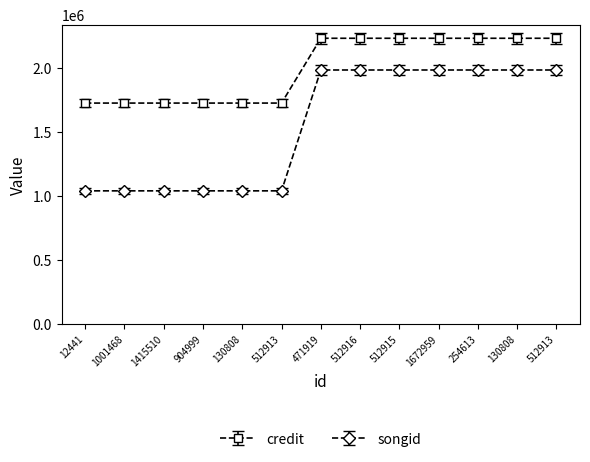

How many series are shown in this chart?

2